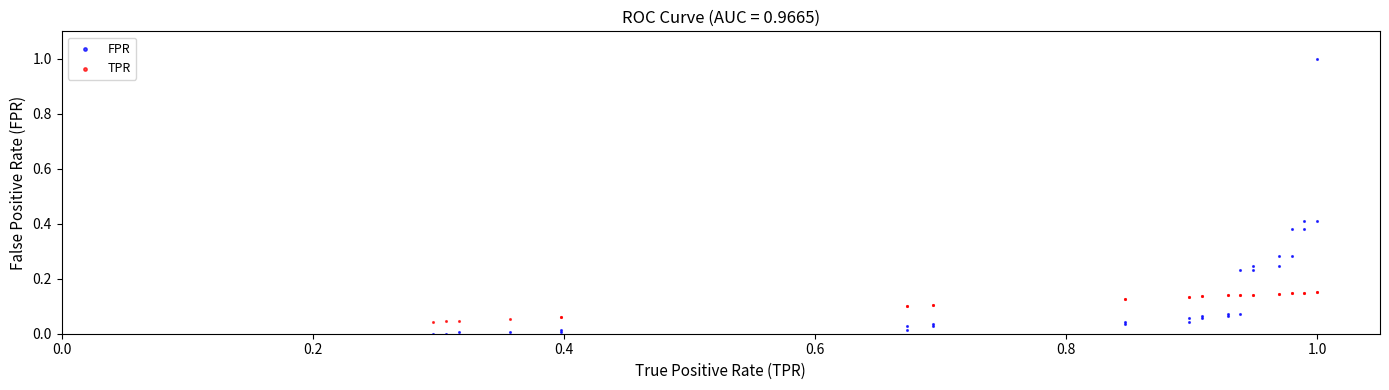

What are all the series names shown in the legend?

FPR, TPR